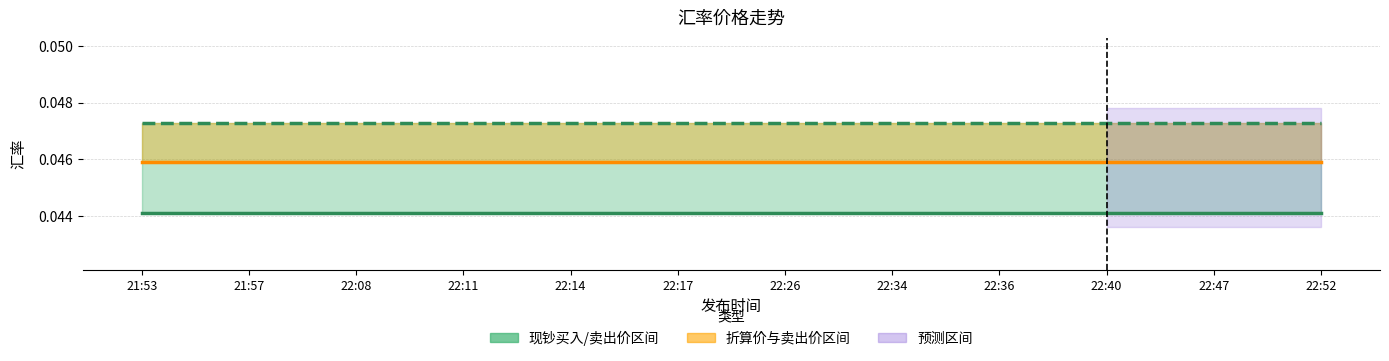

Rank the series by their maximum value, from highest to lowest.

现钞卖出价, 中行折算价, 现钞买入价